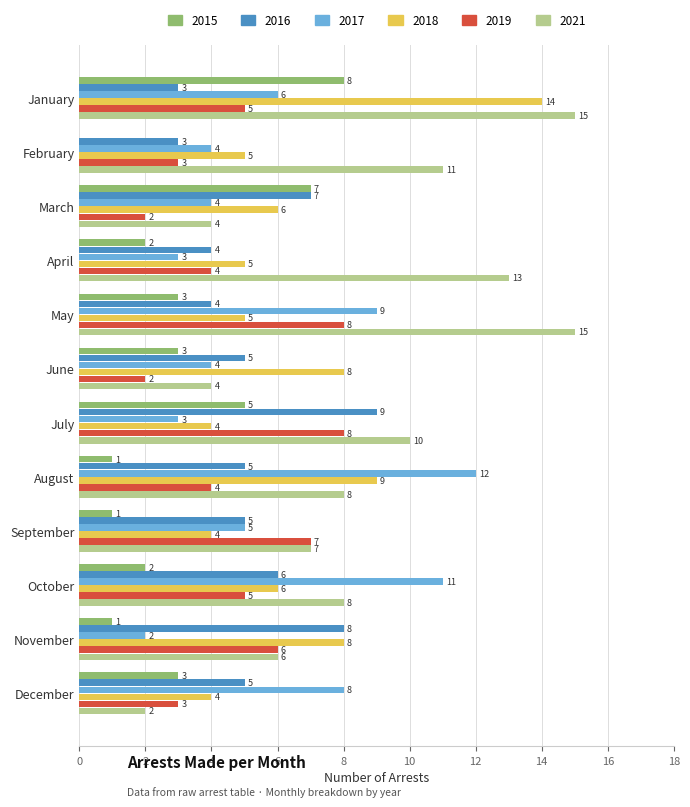

Is it true that 2017 equals 12 at August?

True